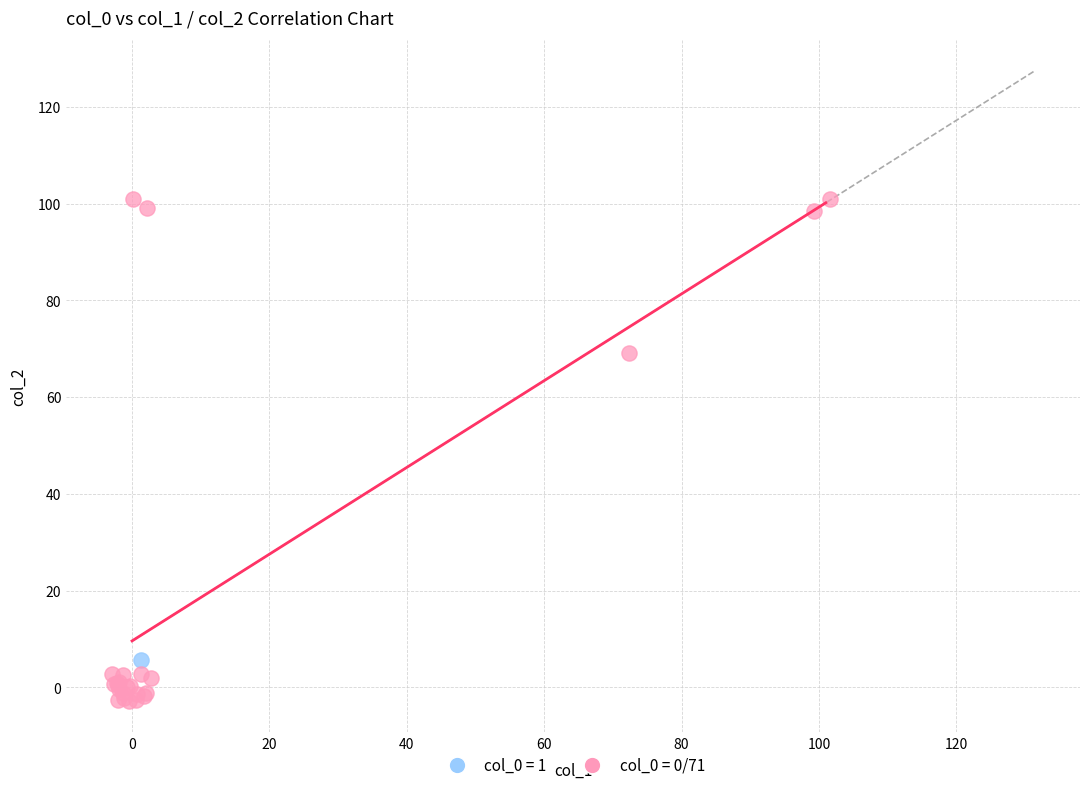

Which series contains the highest Y value?

col_0 = 0/71